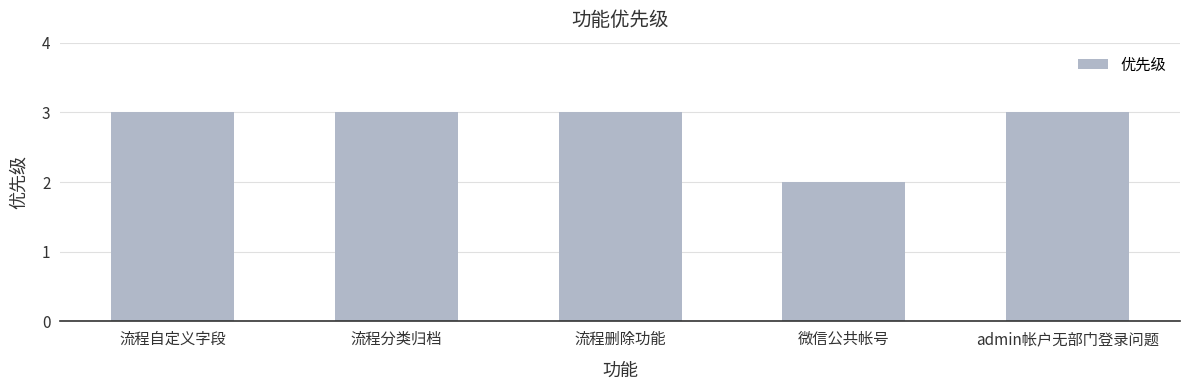

The chart shows a value of 2 at 微信公共帐号. True or false?

True